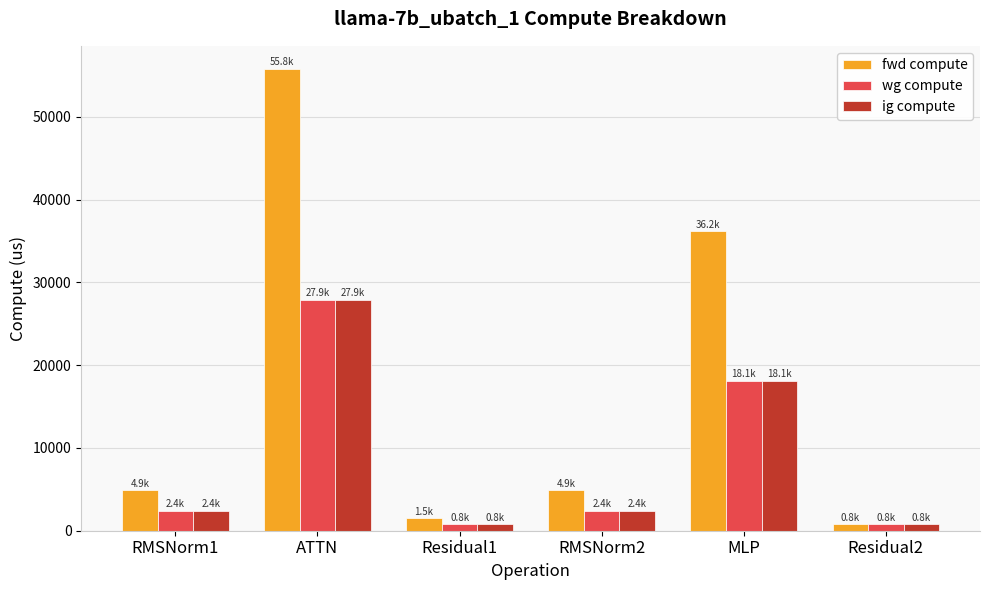

At which label does fwd compute first exceed 4864?

RMSNorm1